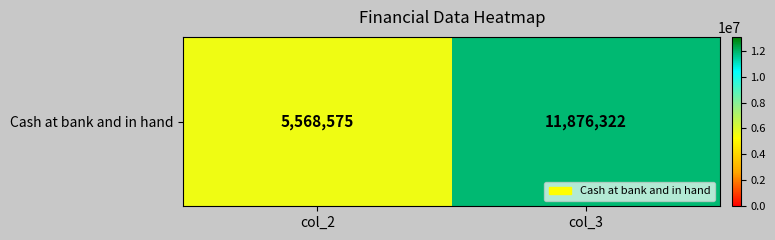

Rank the categories by value from highest to lowest.

col_3, col_2